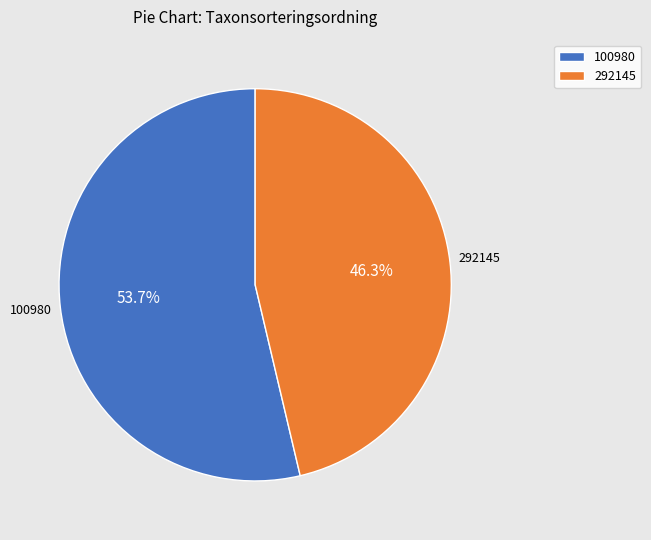

Which has a higher value, 100980 or 292145?

100980